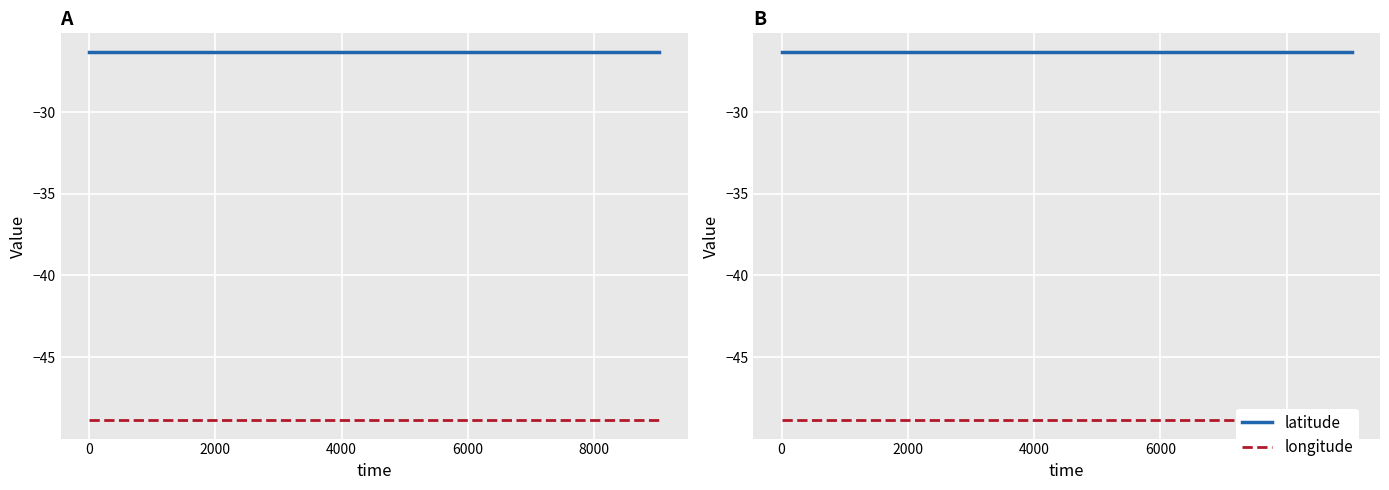

Reading left to right, extract all data points from this chart.

latitude: -26.3	-26.3	-26.3	-26.3	-26.3	-26.3	-26.3	-26.3	-26.3	-26.3
longitude: -48.9	-48.9	-48.9	-48.9	-48.9	-48.9	-48.9	-48.9	-48.9	-48.9